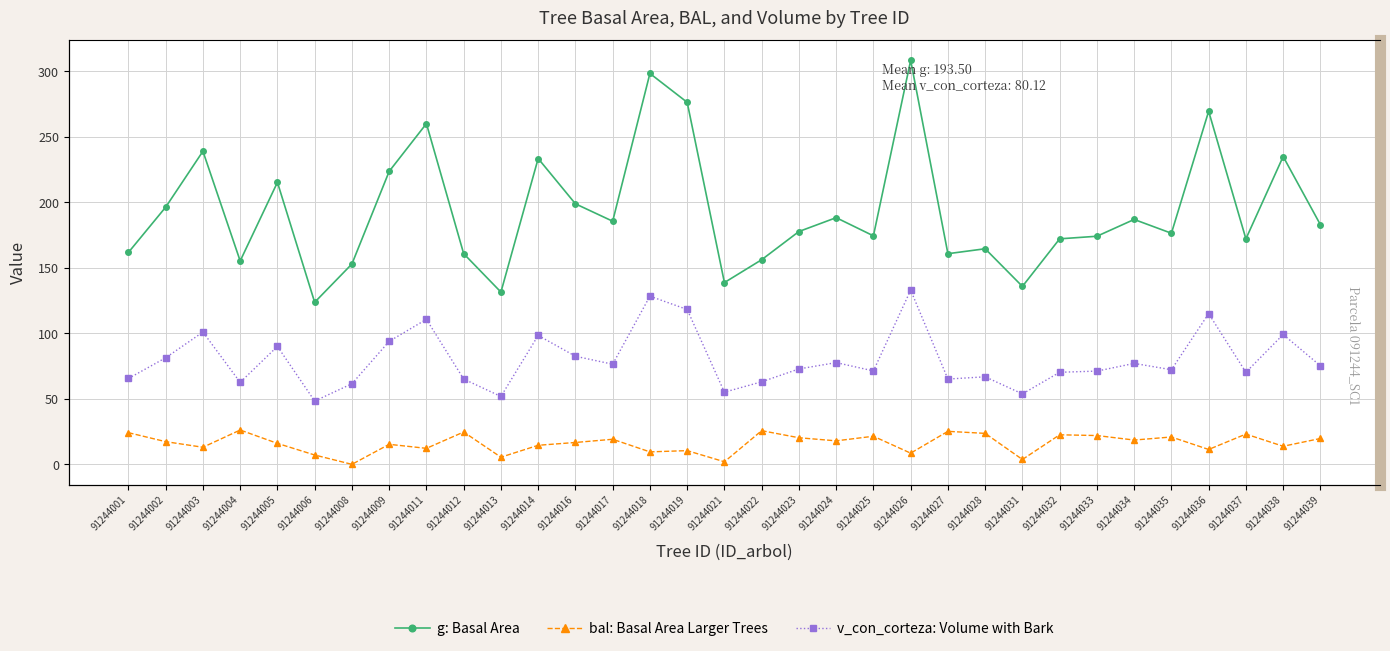

Is this an area chart (filled region under the line)?

No